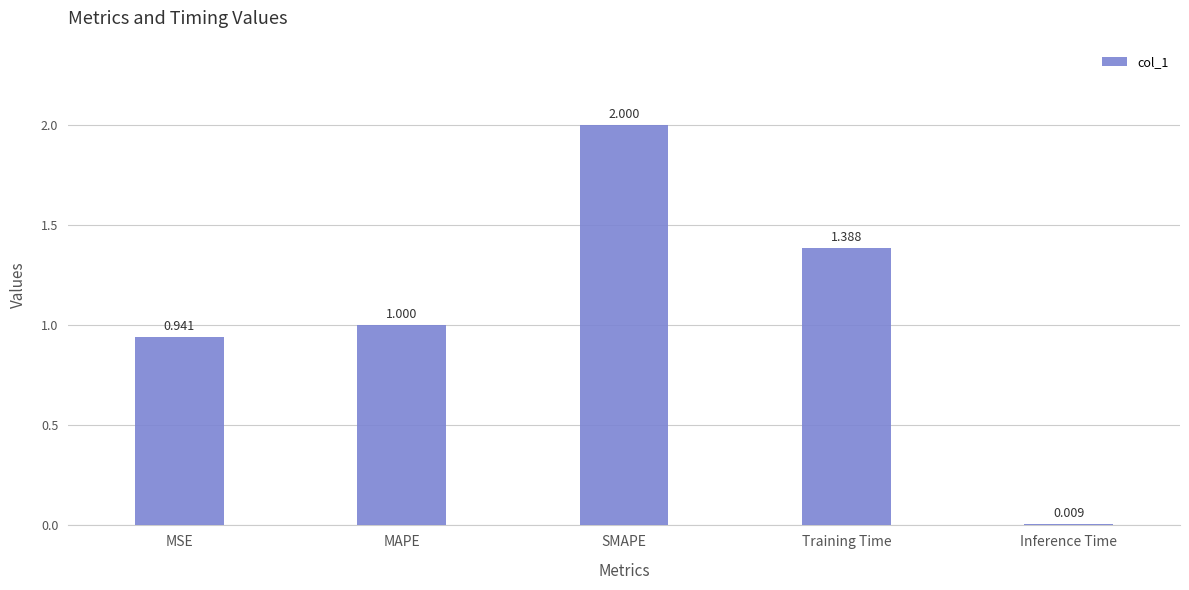

Rank the categories by value from highest to lowest.

SMAPE, Training Time, MAPE, MSE, Inference Time